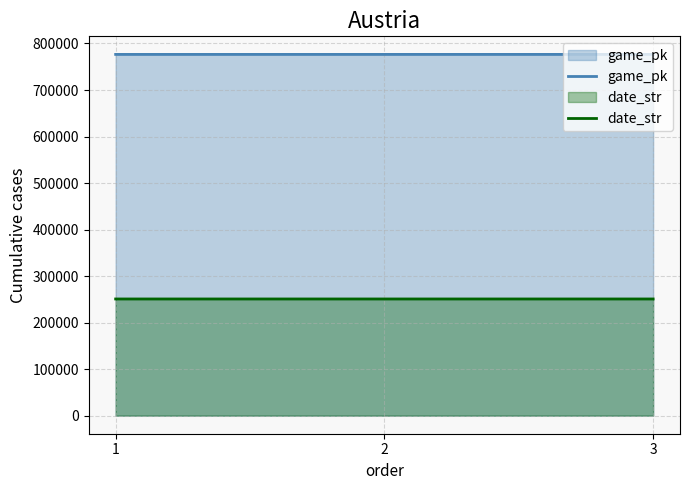

What is the minimum value for date_str?

250827